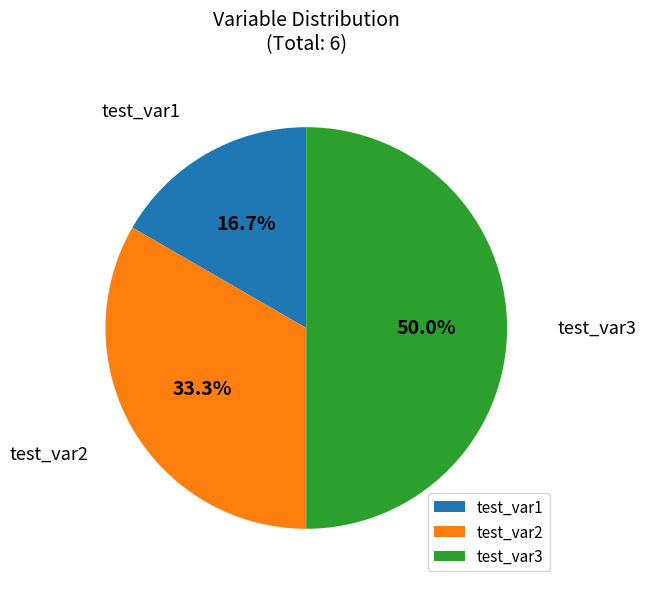

To the nearest percent, what percentage of the pie is test_var2?

33%